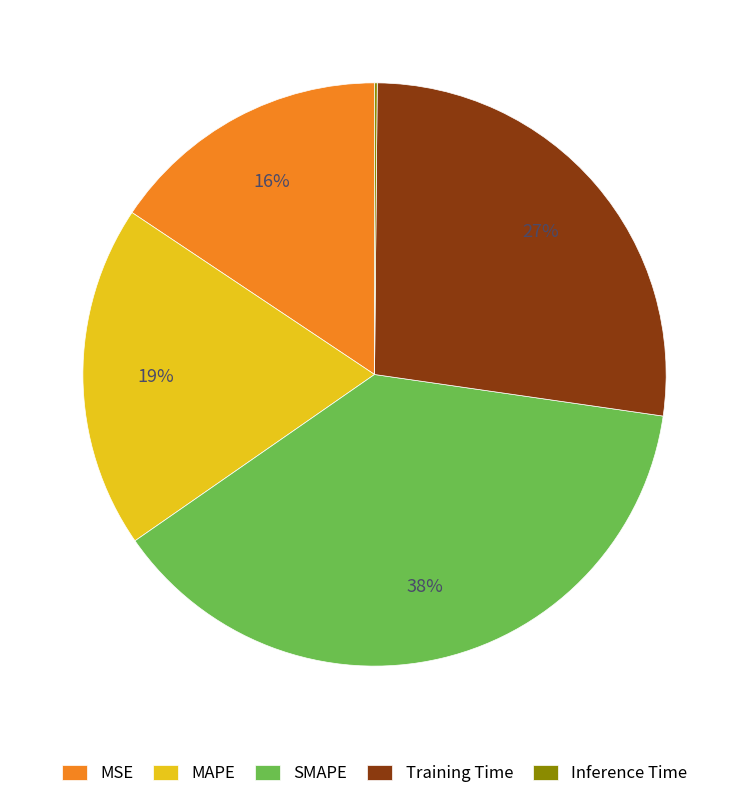

Which slice is the largest?

SMAPE